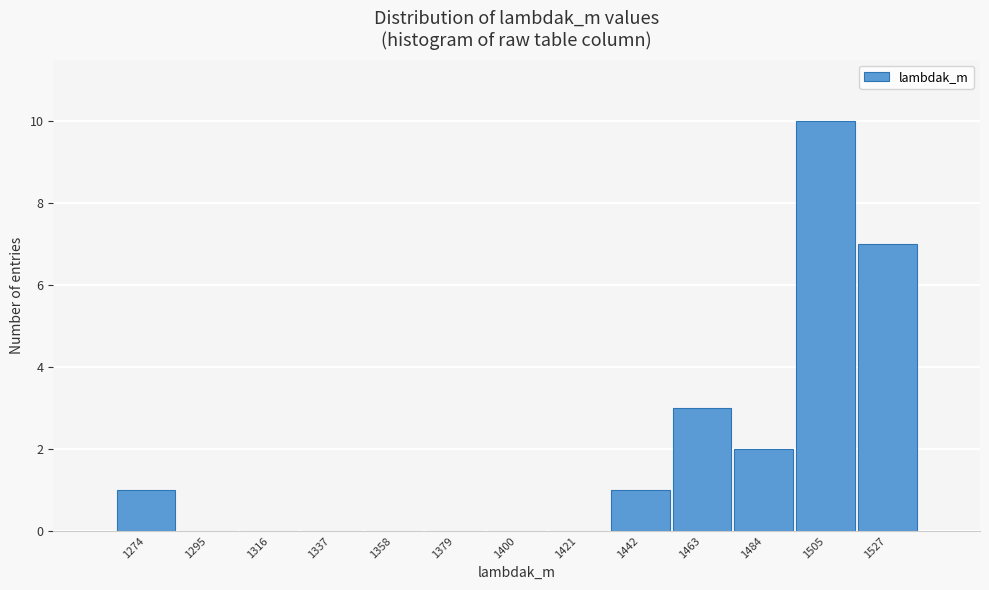

How tall is the bar that spans 1475 to 1495 on the x-axis? Neither the bar edges nor the heights are printed on the chart, so give them approximately, as read against the axes.

2